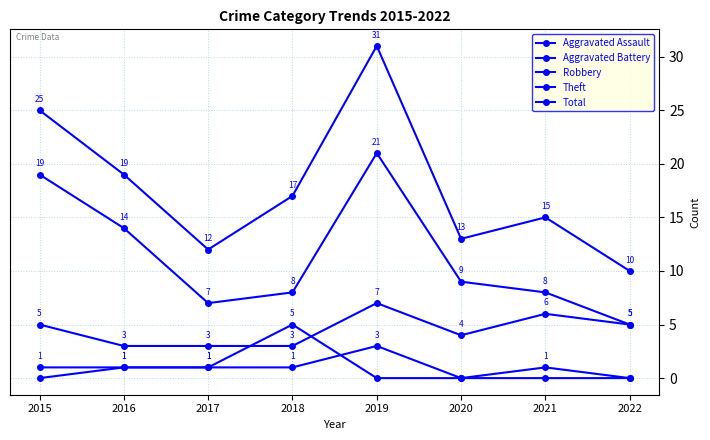

How many interior local peaks does the Aggravated Assault series have?

1